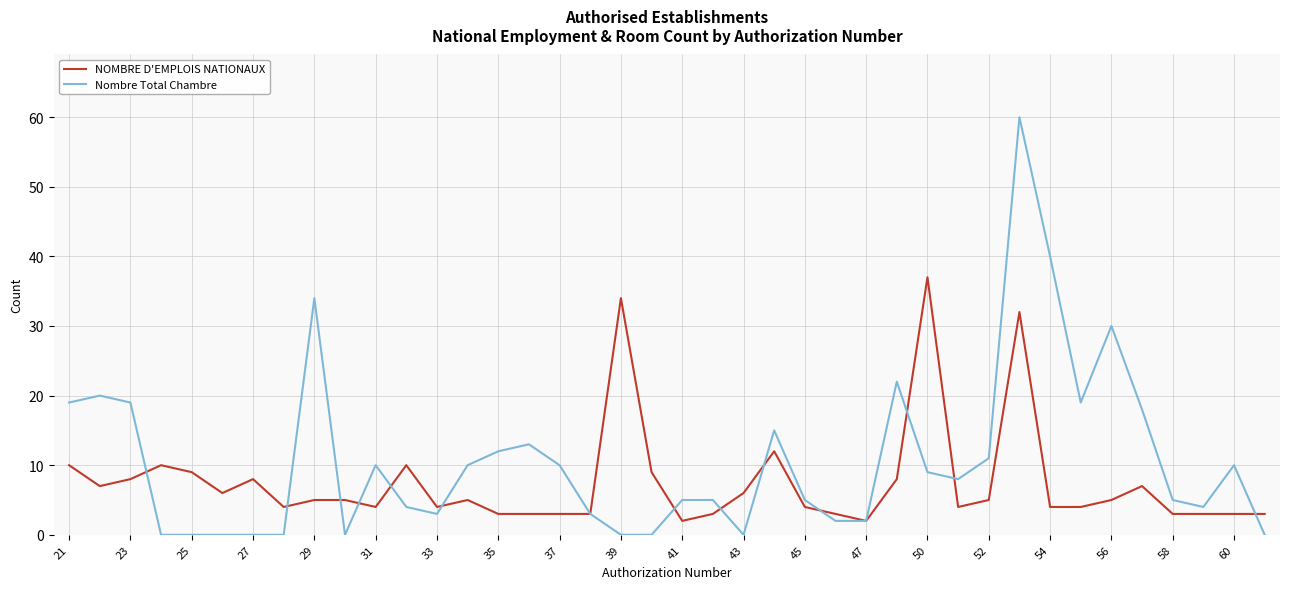

What is the difference between the maximum and minimum values in the NOMBRE D'EMPLOIS NATIONAUX series?

35